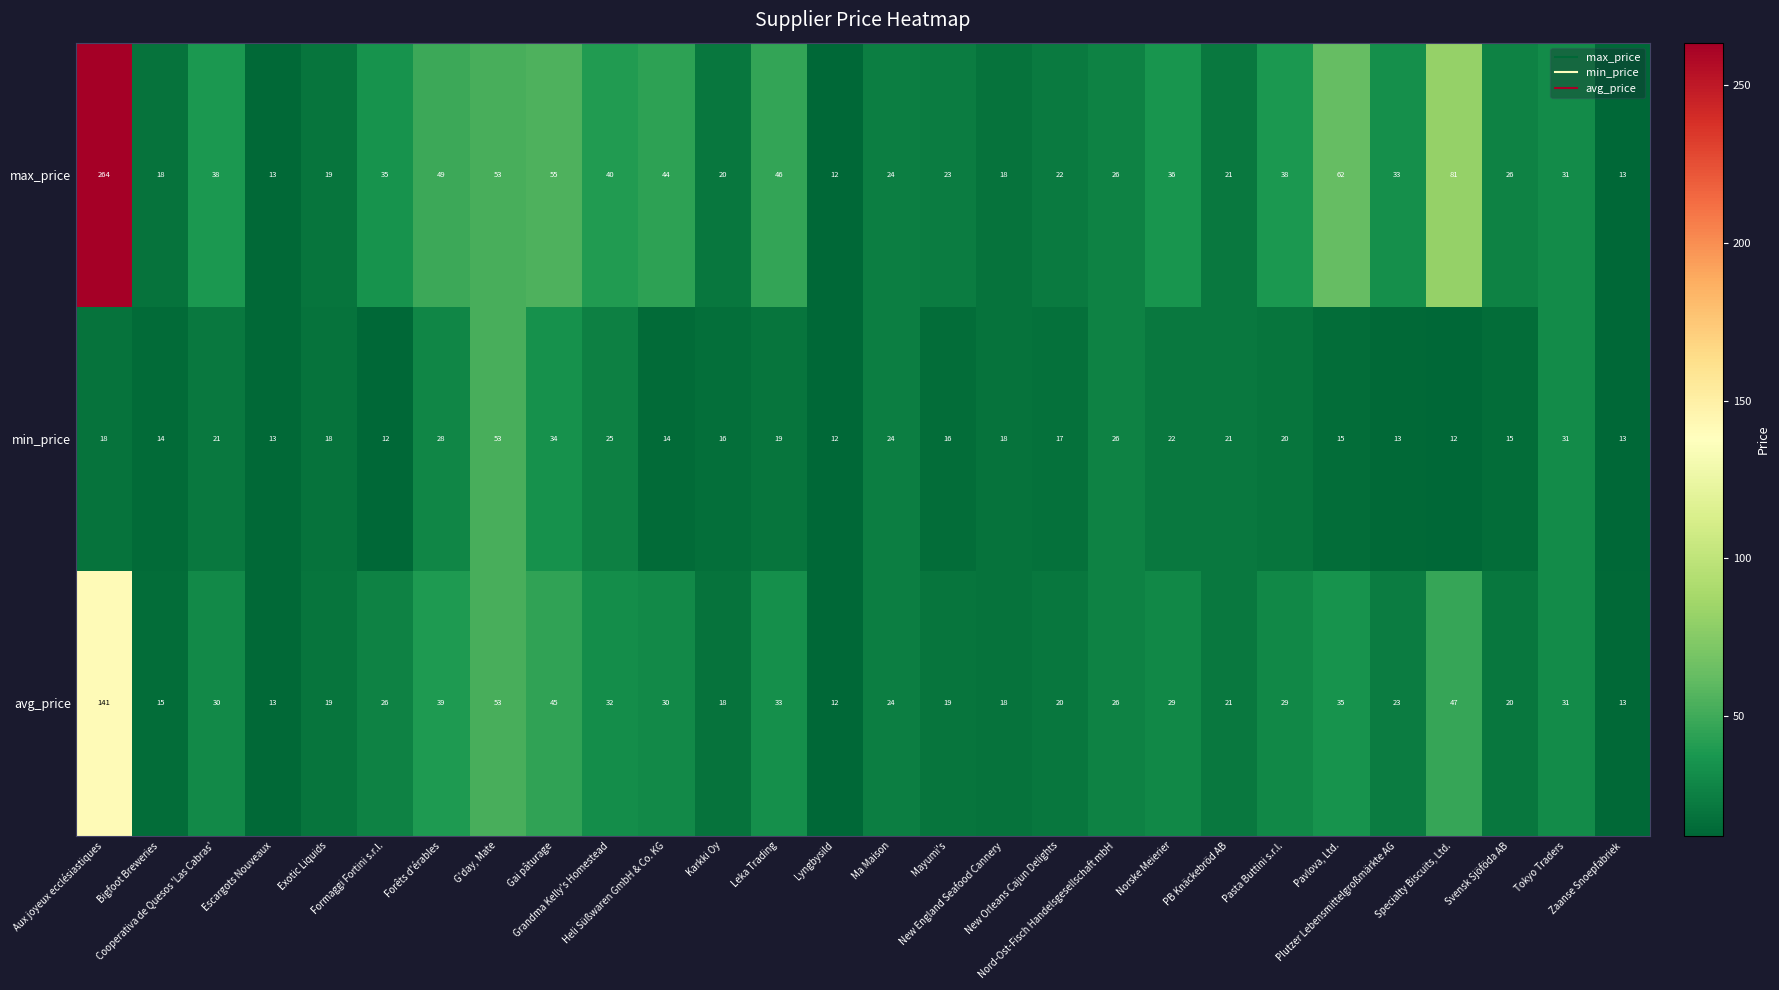

Rank the series by their average value, from highest to lowest.

max_price, avg_price, min_price